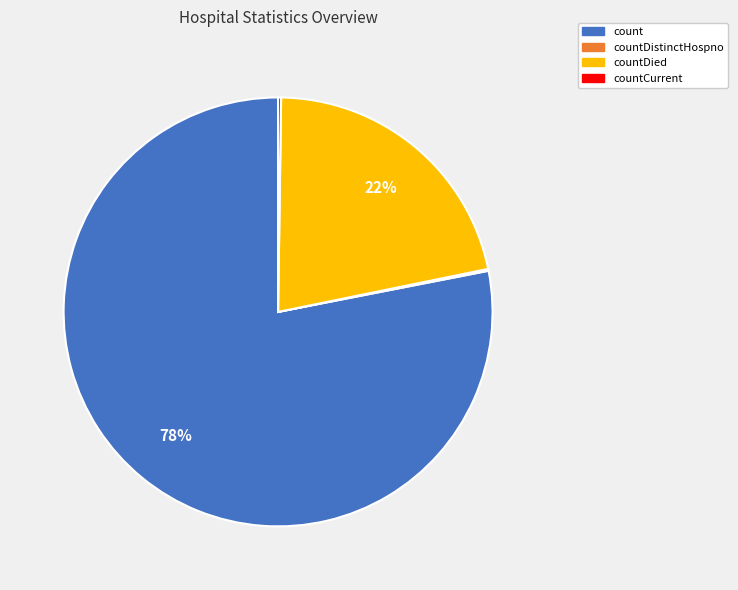

Is there any slice that represents more than half of the pie?

Yes